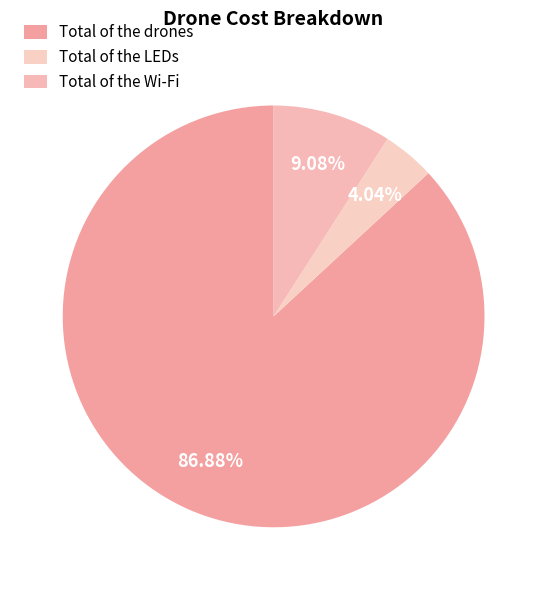

Rank the categories by value from highest to lowest.

Total of the drones, Total of the Wi-Fi, Total of the LEDs